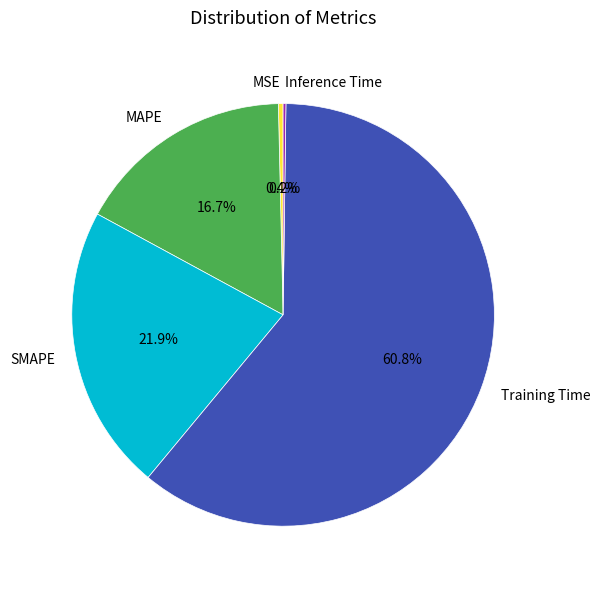

Which has a higher value, SMAPE or MSE?

SMAPE